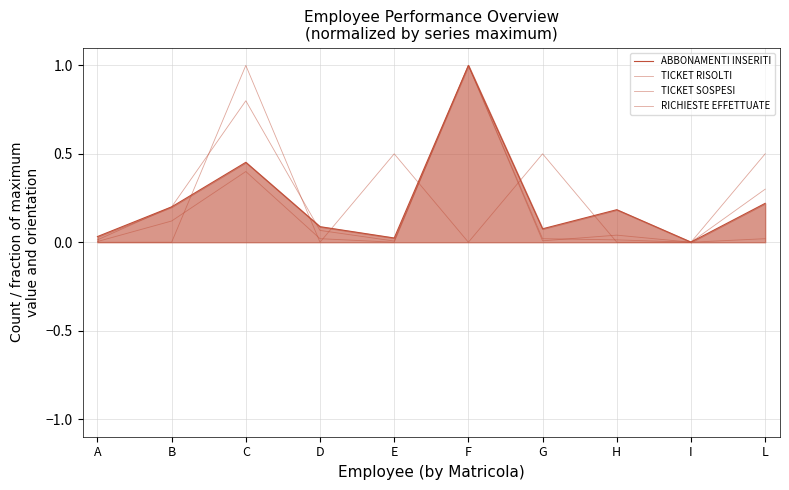

Reading right to left, what are all the values shown in this chart?

ABBONAMENTI INSERITI: L=0.2	I=0.0	H=0.2	G=0.1	F=1.0	E=0.0	D=0.1	C=0.5	B=0.2	A=0.0
TICKET RISOLTI: L=0.0	I=0.0	H=0.0	G=0.0	F=1.0	E=0.0	D=0.0	C=0.4	B=0.1	A=0.0
TICKET SOSPESI: L=0.5	I=0.0	H=0.0	G=0.5	F=0.0	E=0.5	D=0.0	C=1.0	B=0.0	A=0.0
RICHIESTE EFFETTUATE: L=0.3	I=0.0	H=0.0	G=0.0	F=1.0	E=0.0	D=0.1	C=0.8	B=0.2	A=0.0